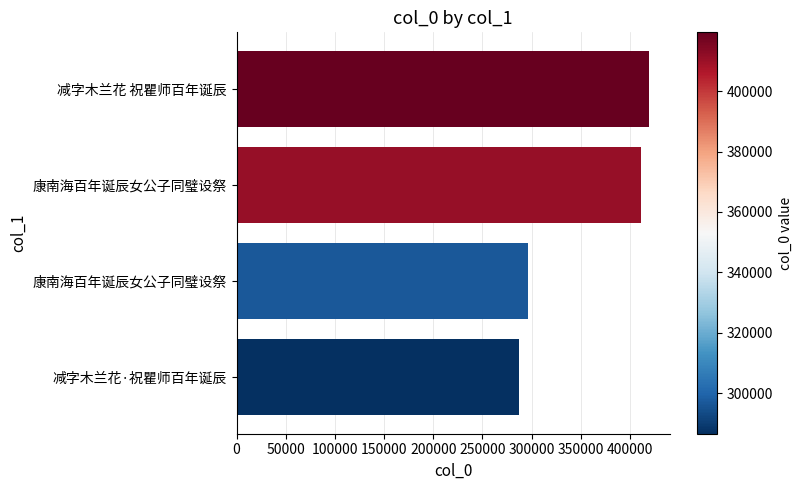

How many bars are there in total?

4